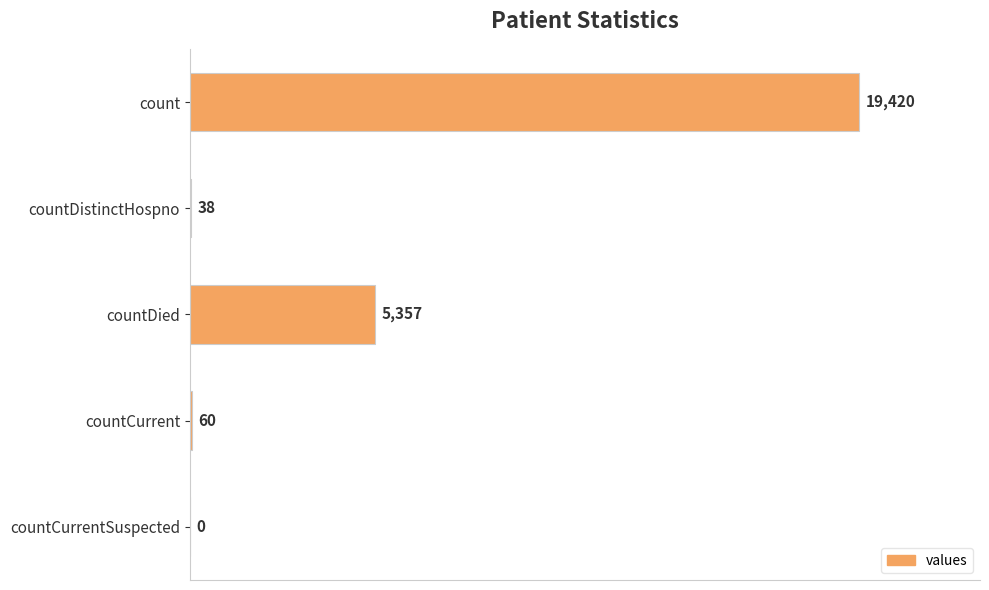

True or false: the data shows 5357 at countDied.

True